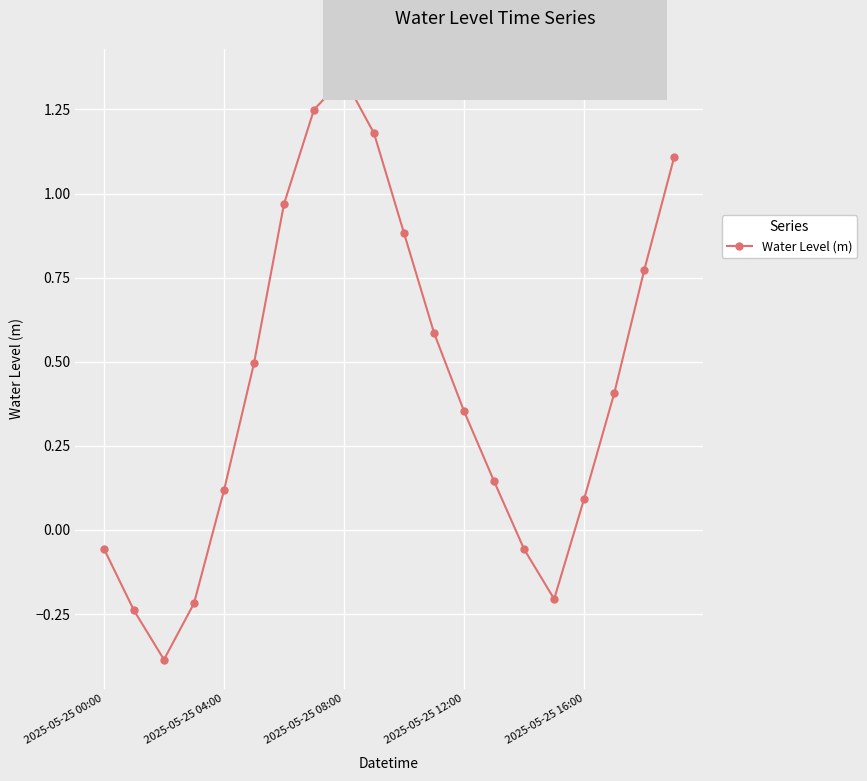

What is the sum of all values?

8.5